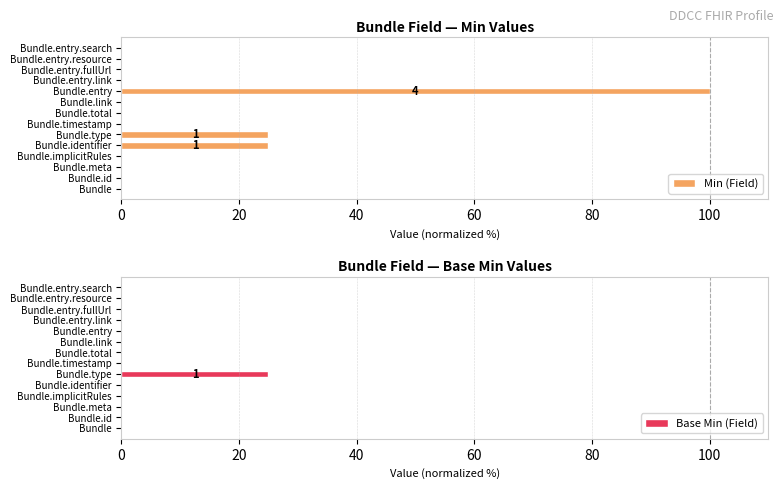

How many bars are there in each group?

2